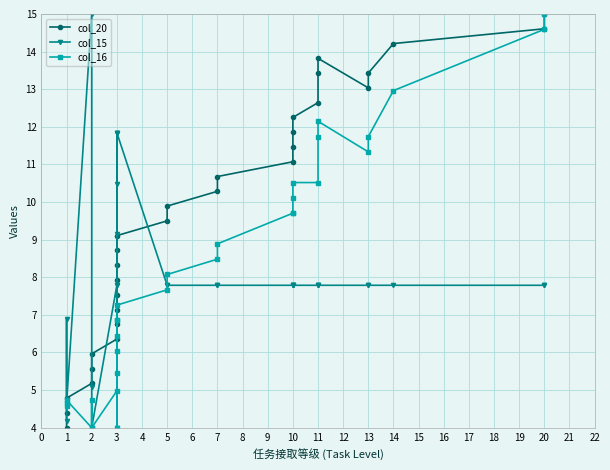

Between 1 and 3, which series saw the biggest shift?

col_15